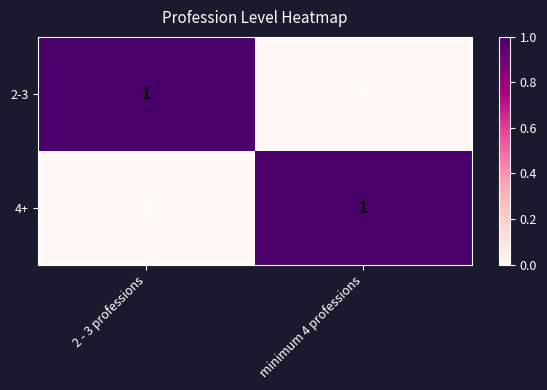

At which label is 2-3 closest to 0?

minimum 4 professions